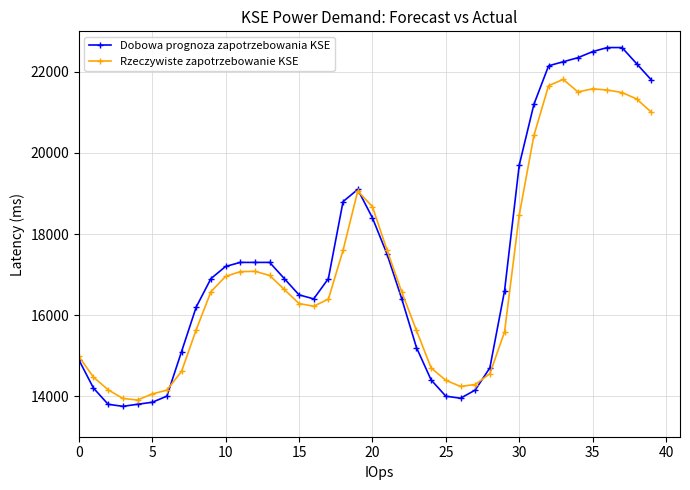

Rank the series by their maximum value, from highest to lowest.

Dobowa prognoza zapotrzebowania KSE, Rzeczywiste zapotrzebowanie KSE